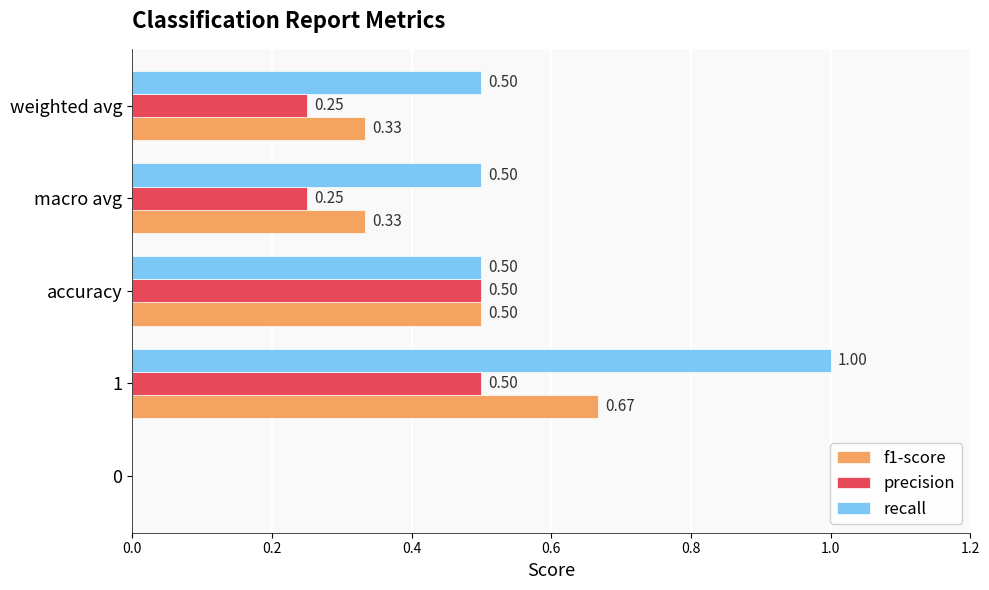

What is the sum of the recall values at accuracy and weighted avg?

1.0